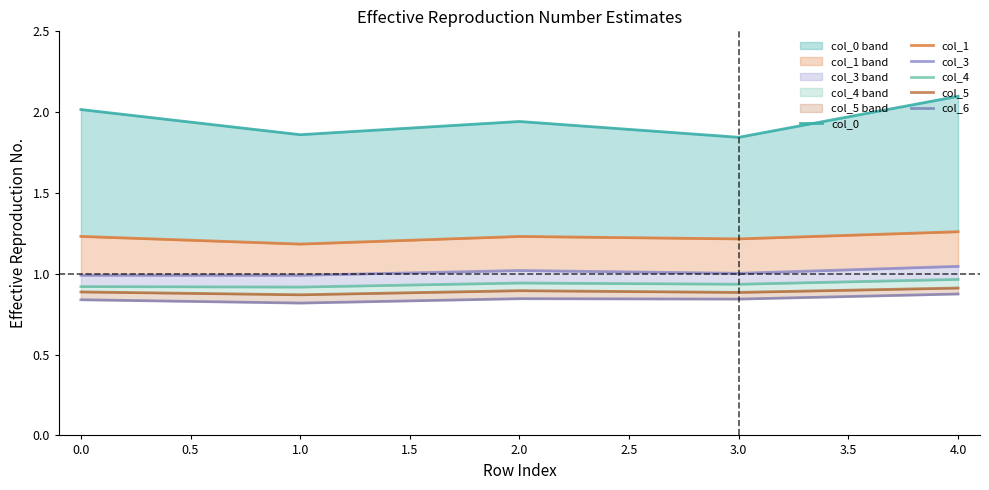

Is it true that col_3 equals 1.7 at 2.0?

False